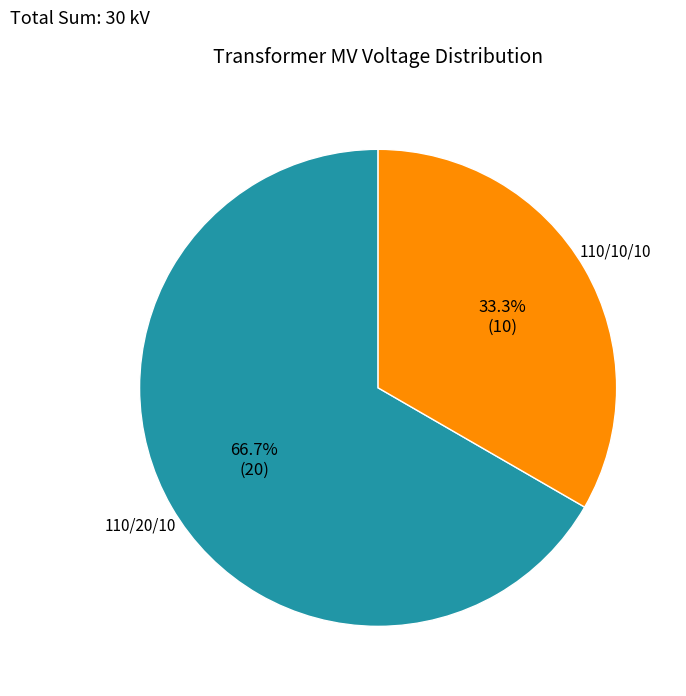

Is there any slice that represents more than half of the pie?

Yes